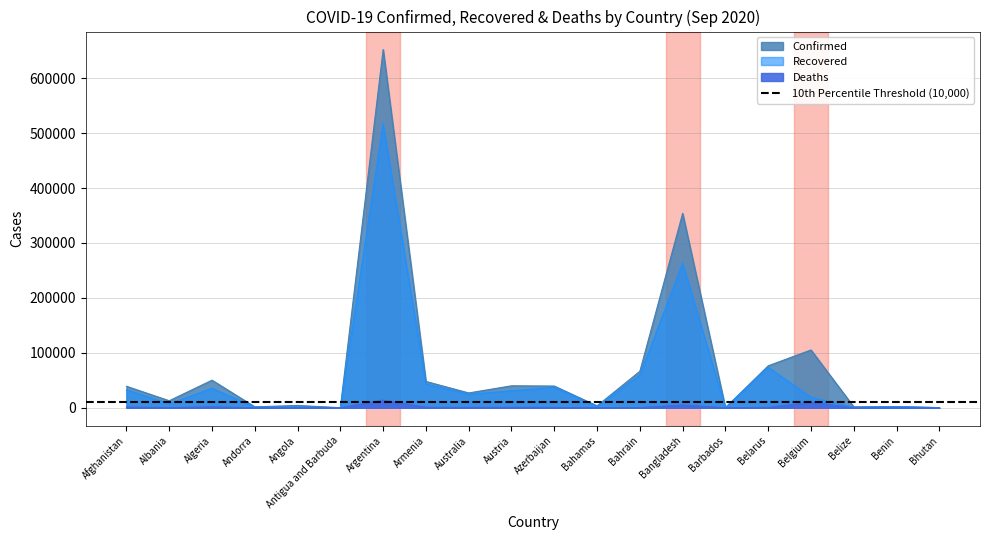

What is the difference between the maximum and minimum values in the Deaths series?

13952